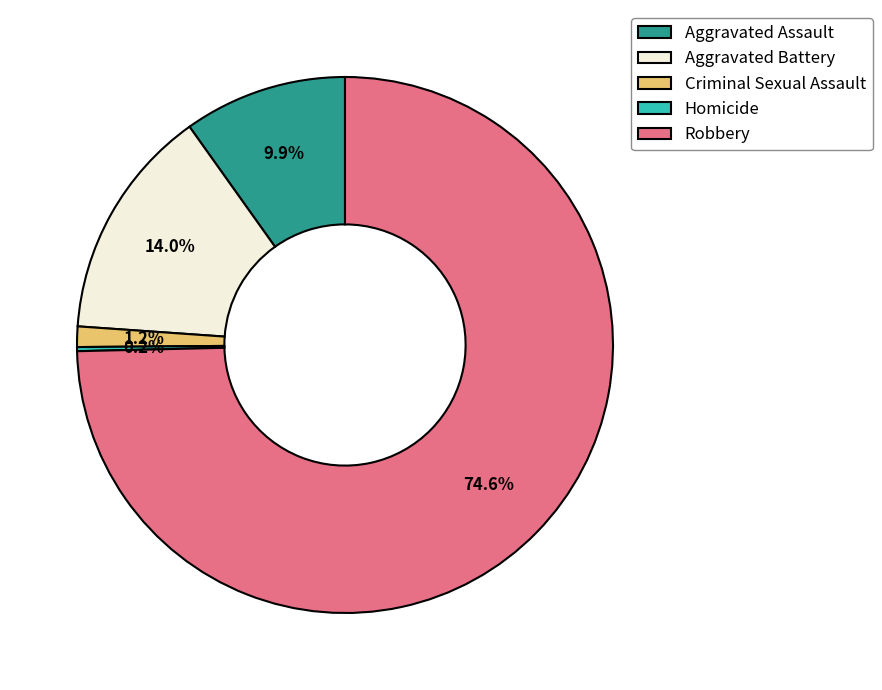

Which category accounts for the majority?

Robbery